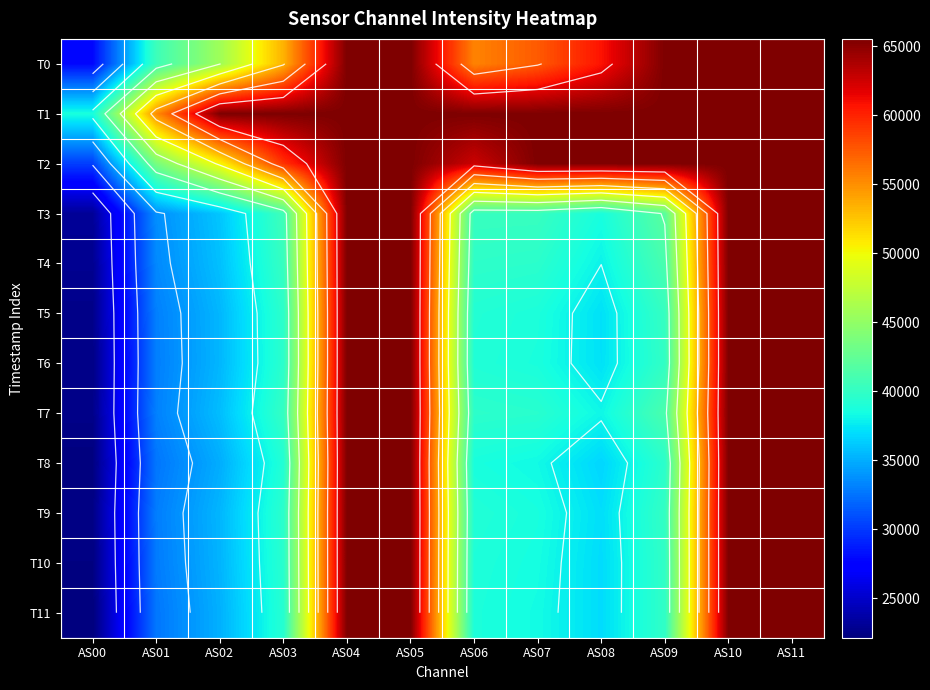

Is the value of T5 at AS11 greater than the value of T2 at AS02?

Yes